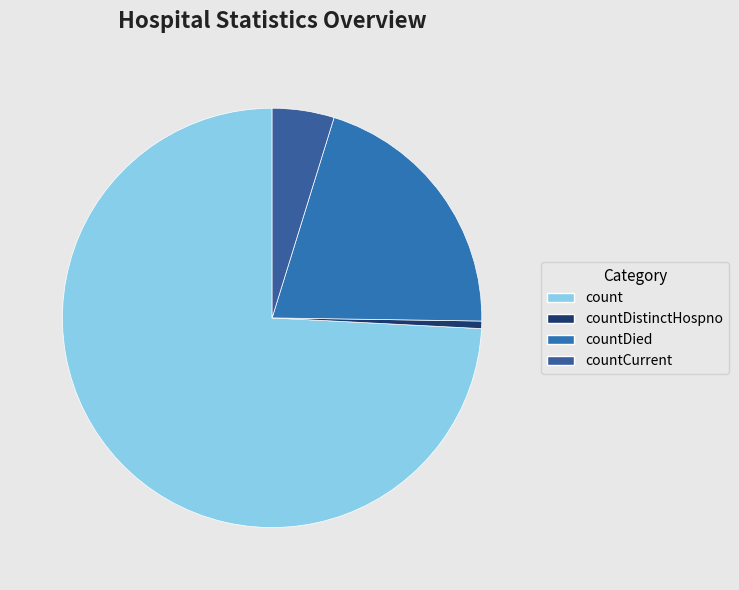

To the nearest percent, what is the combined percentage of countCurrent and countDistinctHospno?

5%